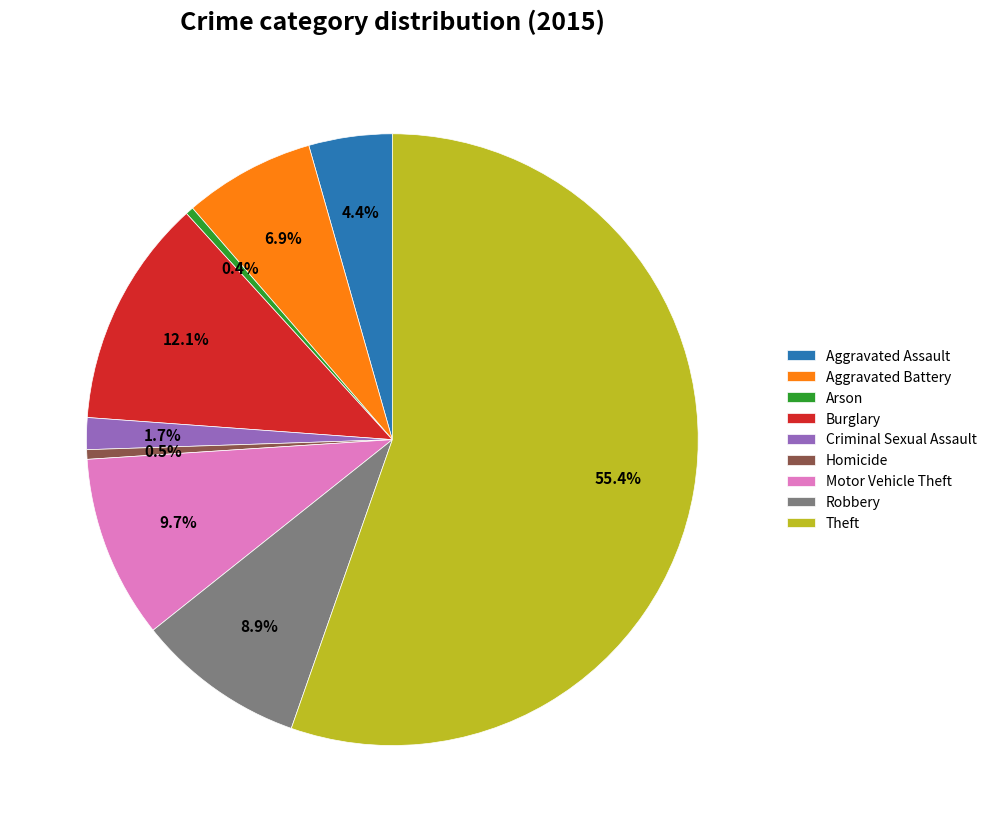

Which has a higher value, Motor Vehicle Theft or Arson?

Motor Vehicle Theft